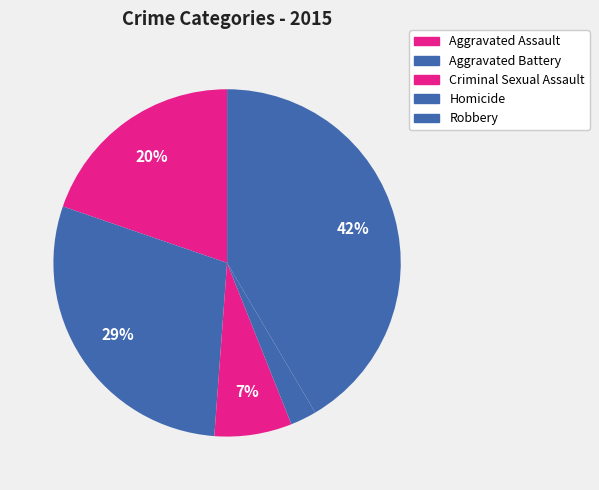

Approximately how many times larger is the value at Aggravated Battery compared to Homicide?

12.0